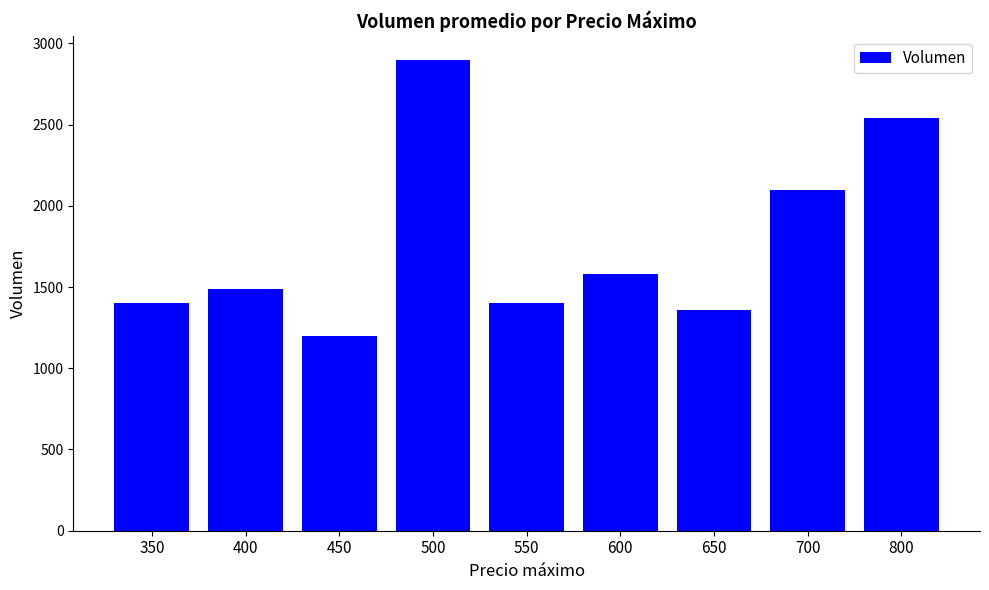

Reading right to left, what are all the values shown in this chart?

800=2540	700=2100	650=1360	600=1580	550=1400	500=2900	450=1200	400=1488	350=1400